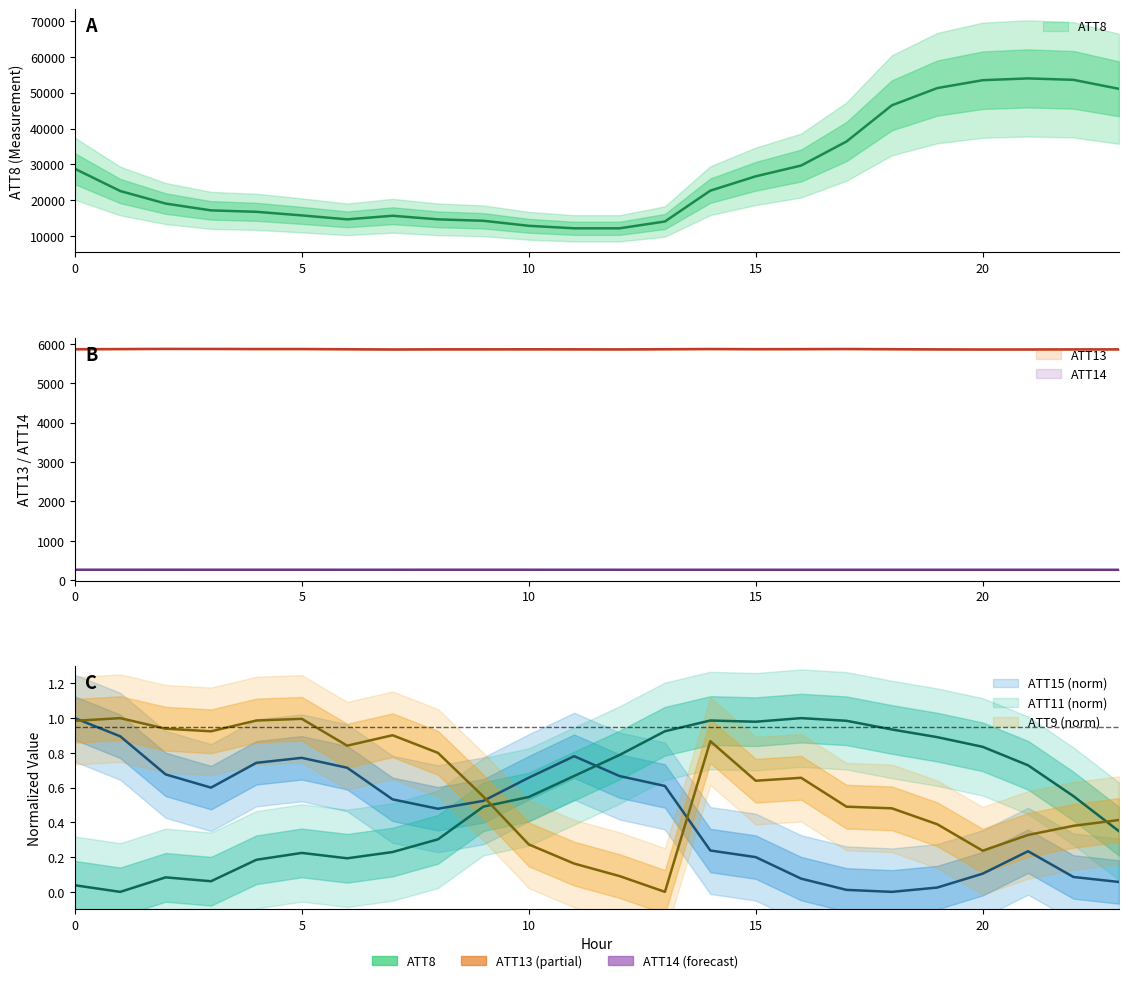

Which category has the highest value in the ATT11 series?

16